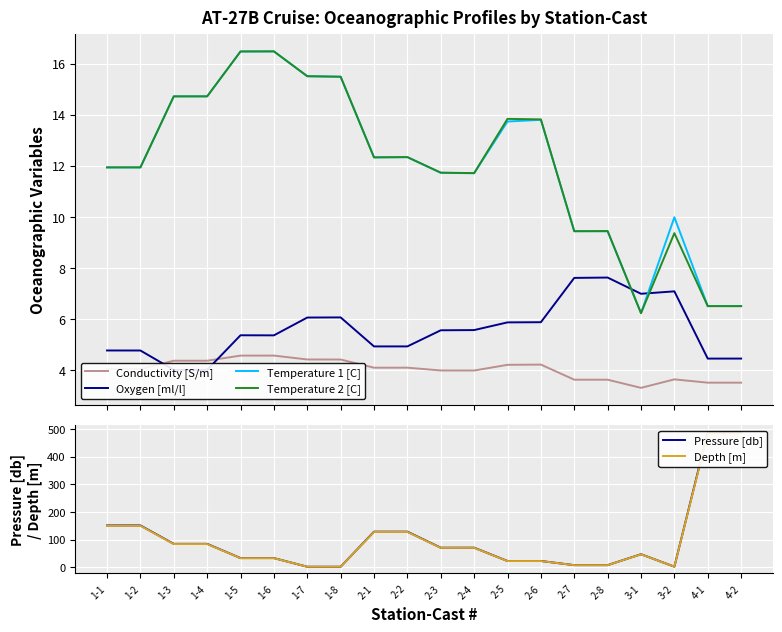

Is this an area chart (filled region under the line)?

No